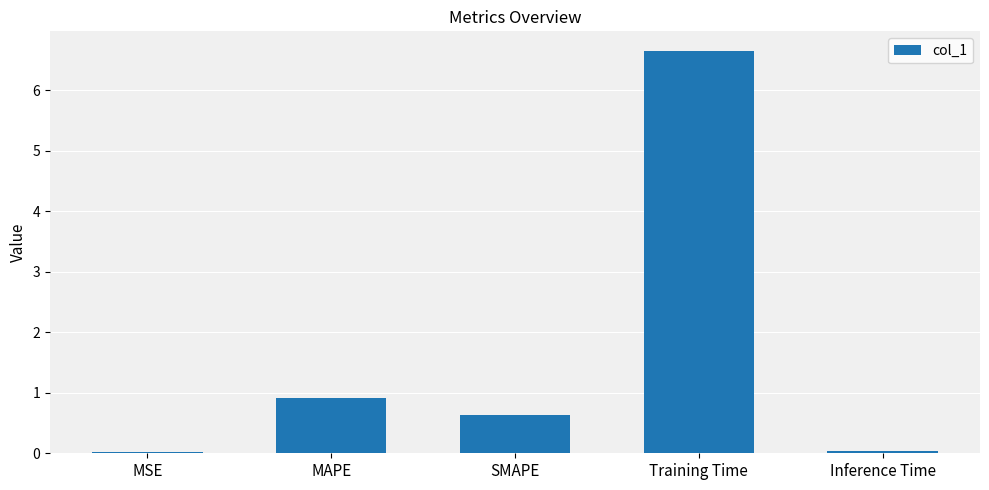

At which label is the value closest to 3?

MAPE